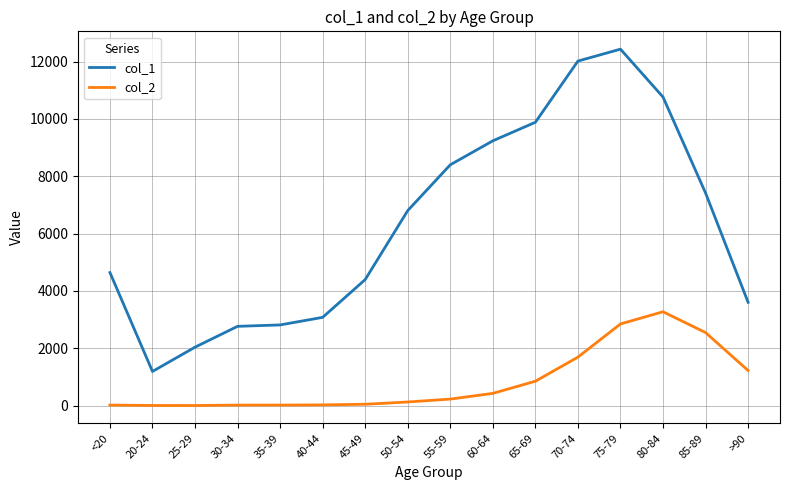

The col_2 series shows 17 at 30-34. True or false?

True